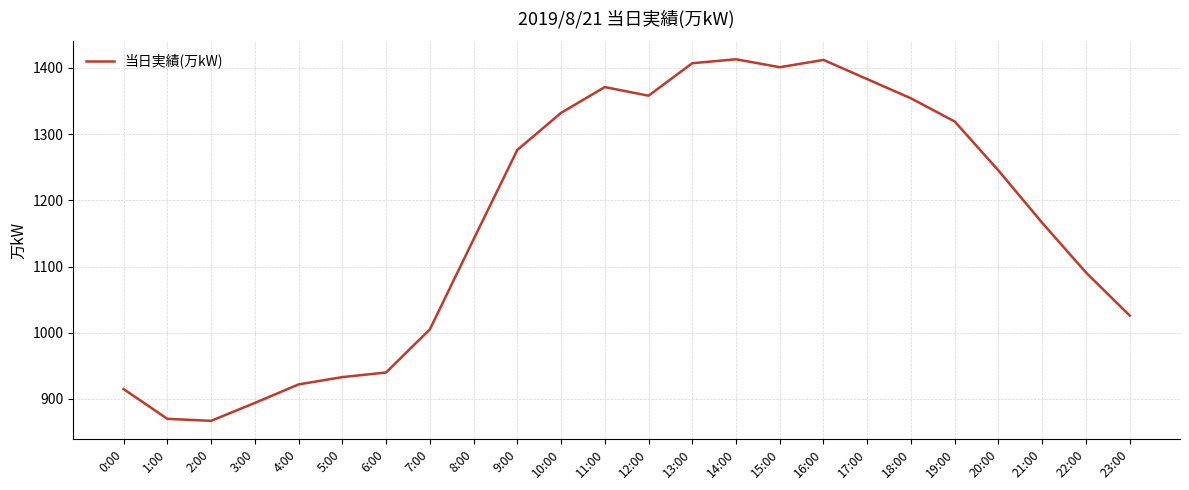

What is the difference between the second highest and second lowest values?

542